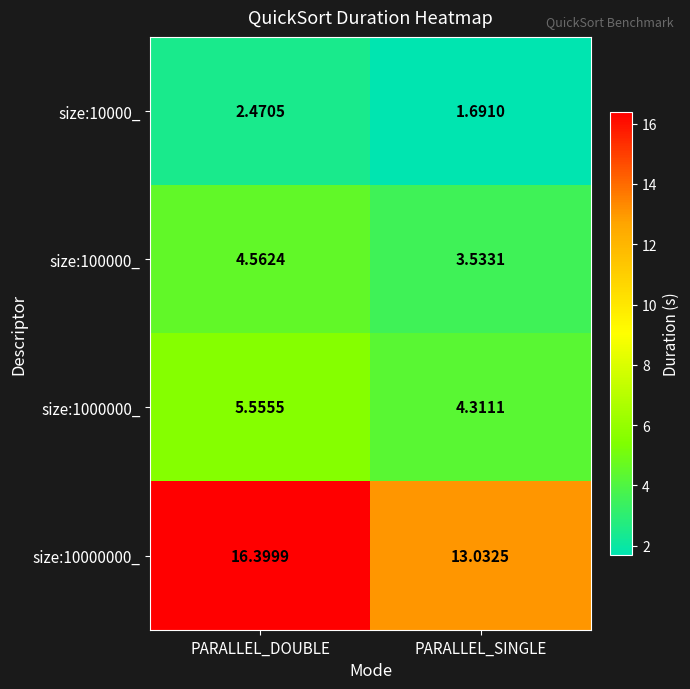

Which category has the lowest value in the size:1000000_ series?

PARALLEL_SINGLE